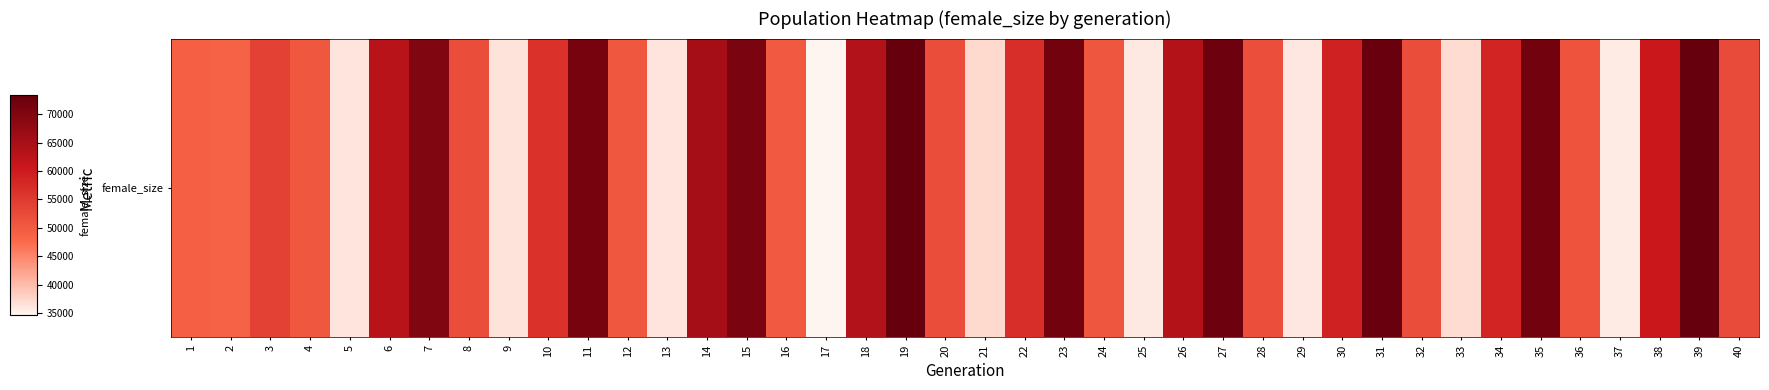

How many data points are less than 52491?

20